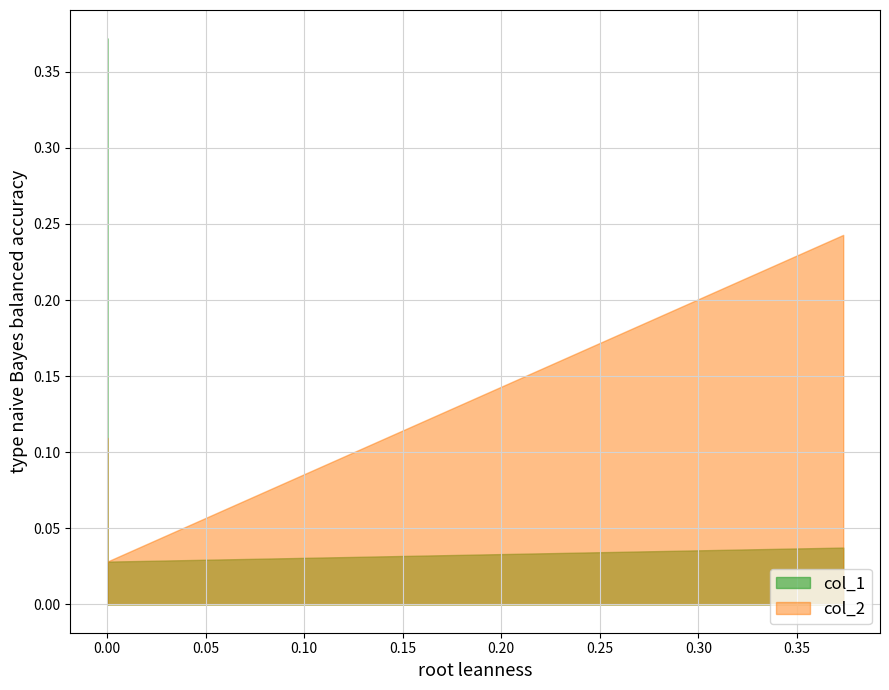

Does the chart have visible grid lines?

Yes